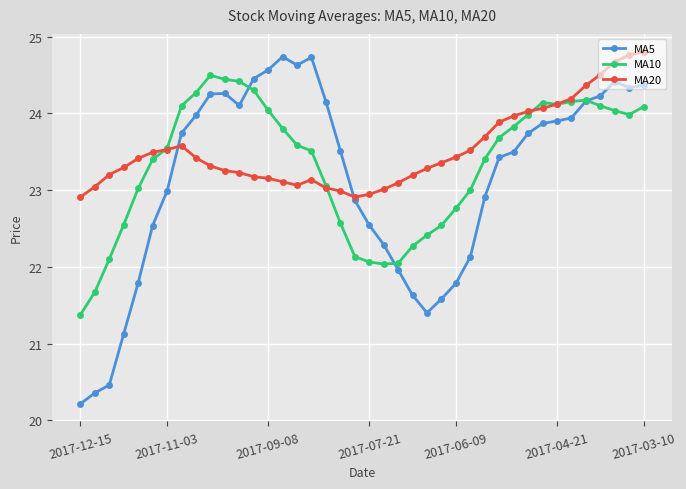

Which series has the widest spread of values?

MA5